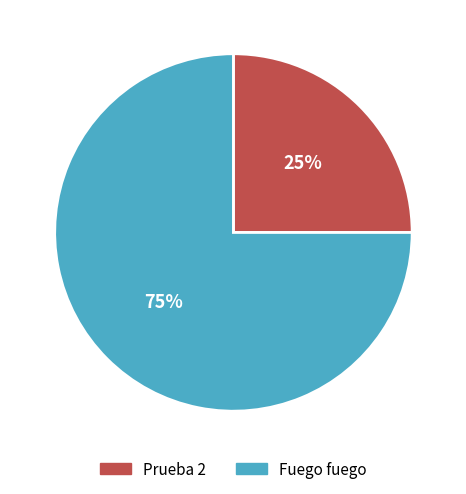

To the nearest percent, what percentage of the pie is Fuego fuego?

75%